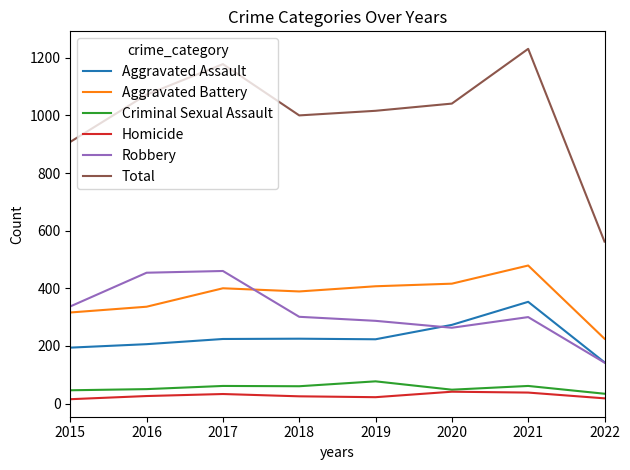

Where is the first local minimum for Robbery?

2020